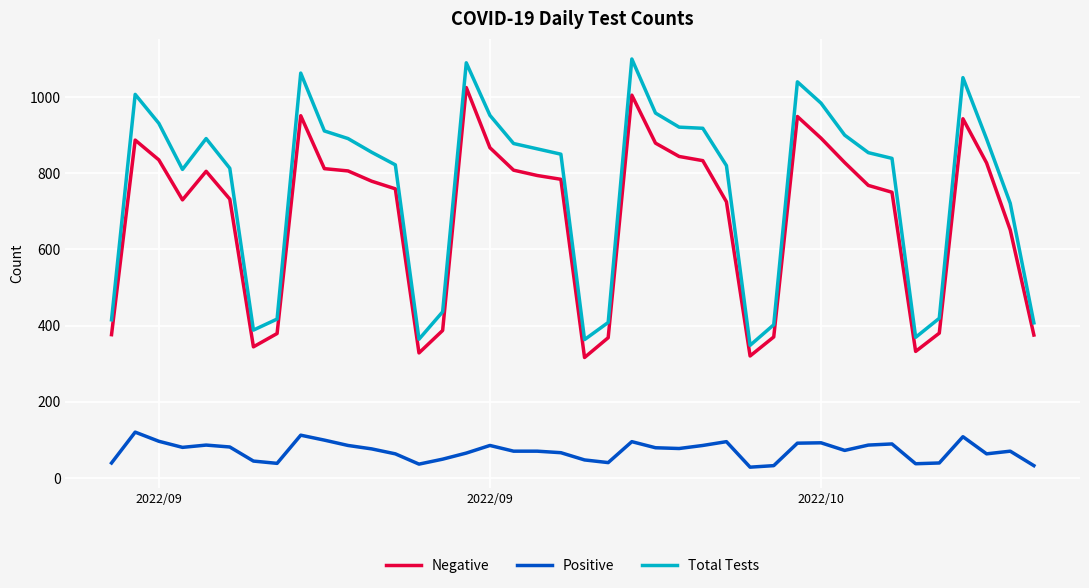

True or false: Total Tests and Negative intersect in this chart.

False